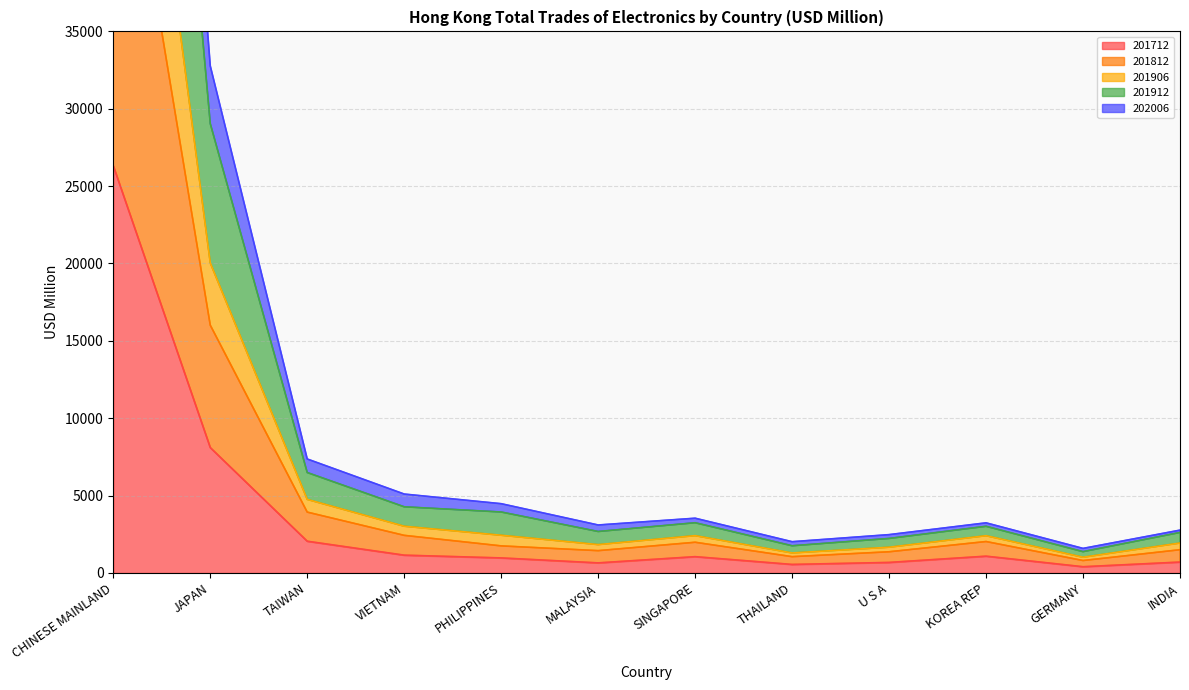

True or false: 201912 and 202006 cross at least once.

False